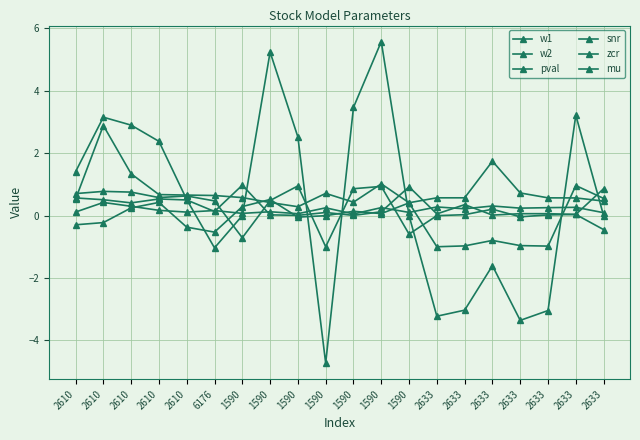

How many distinct data groups are displayed?

6